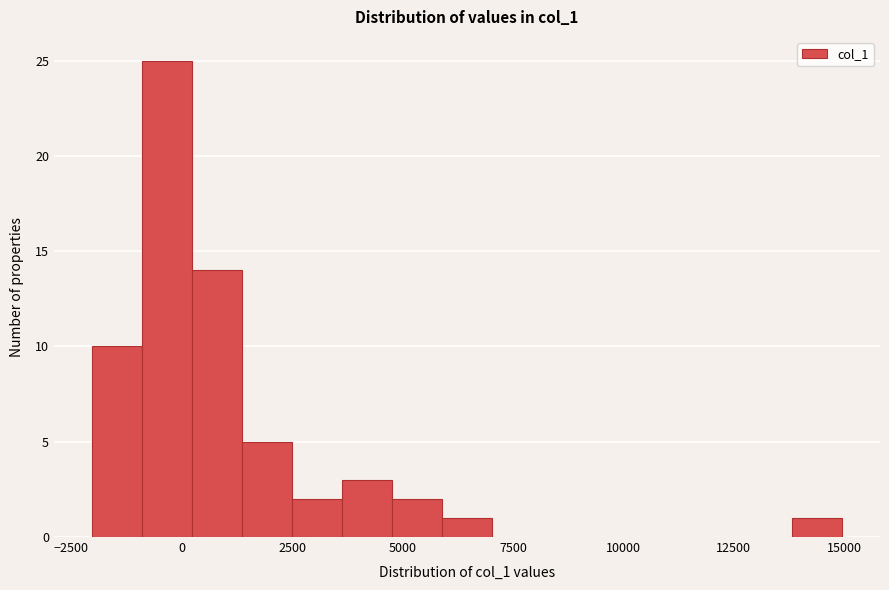

Read against the x-axis, roughly where is the centre of the tallest bar?

-500